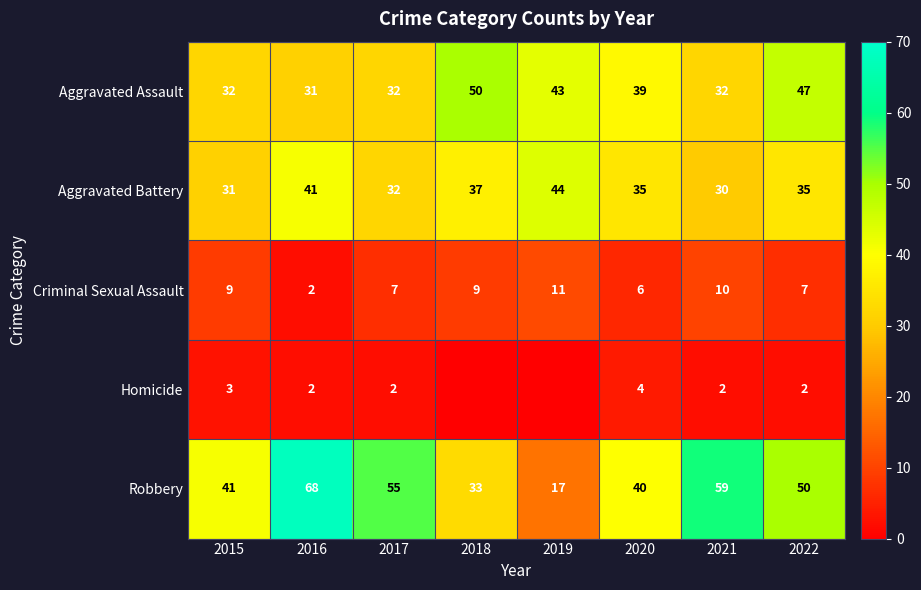

At which label is Robbery closest to 42?

2015